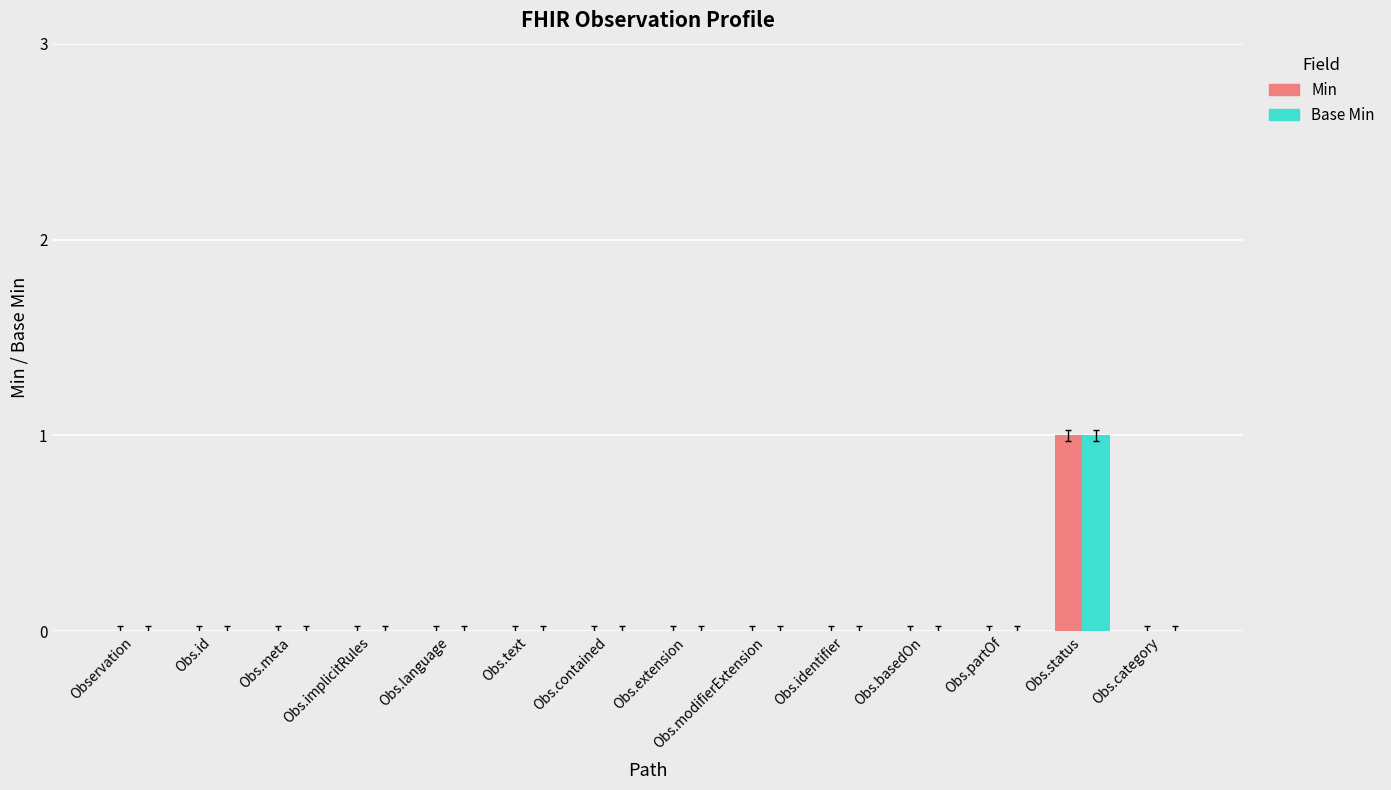

What are all the series names shown in the legend?

Min, Base Min